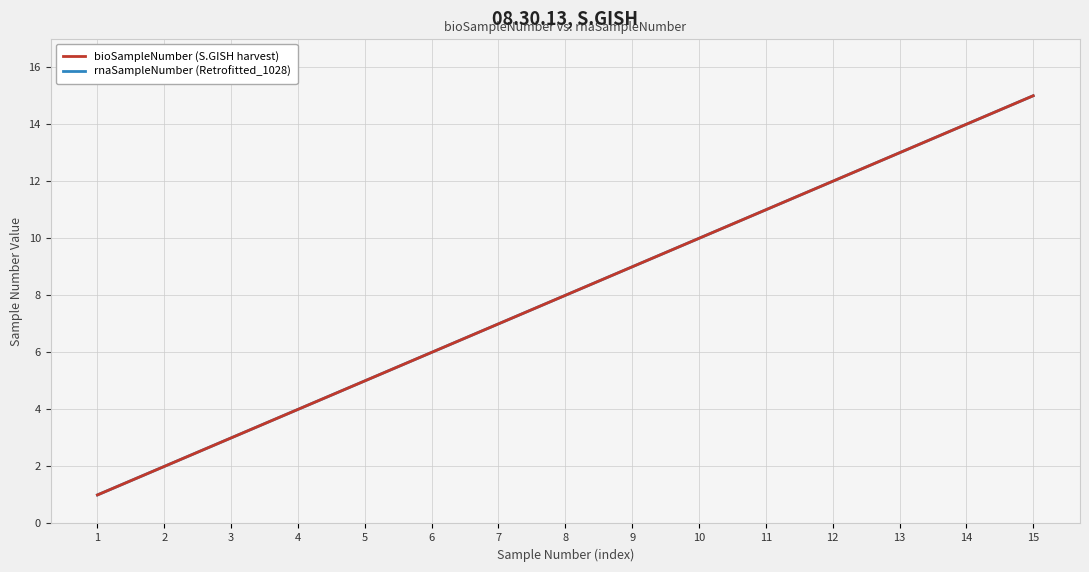

What is the difference between the second highest and second lowest values in the bioSampleNumber (S.GISH harvest) series?

12